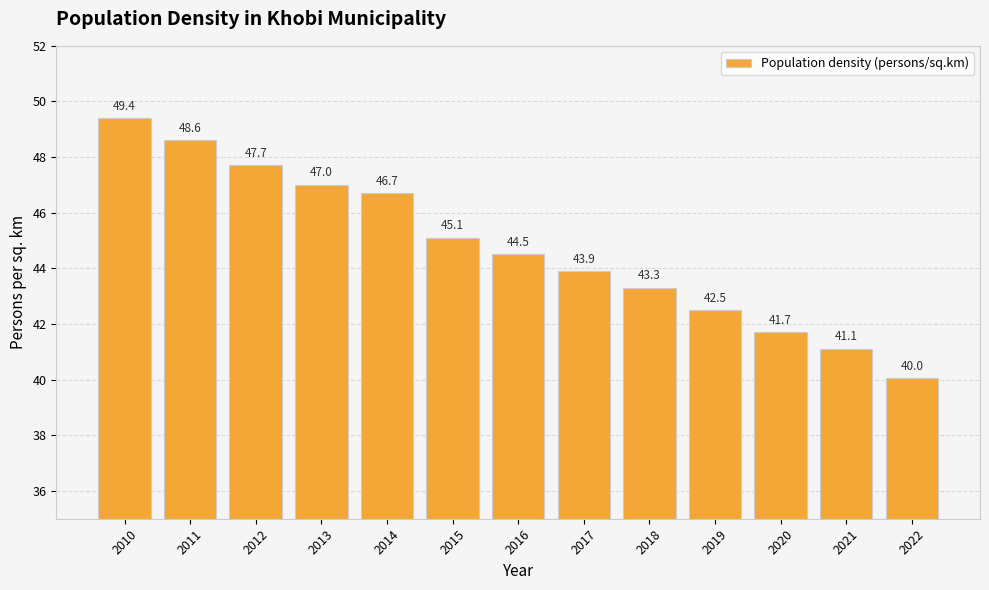

Approximately how many times larger is the value at 2012 compared to 2013?

1.0